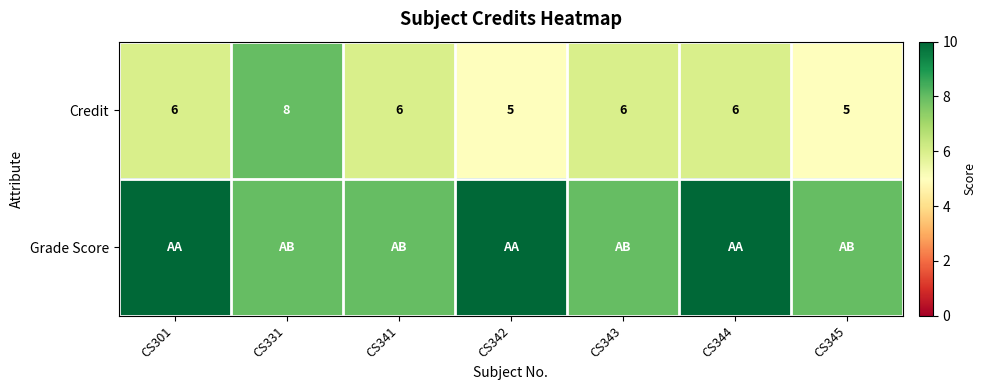

The value of Credit at CS331 is 12. True or false?

False